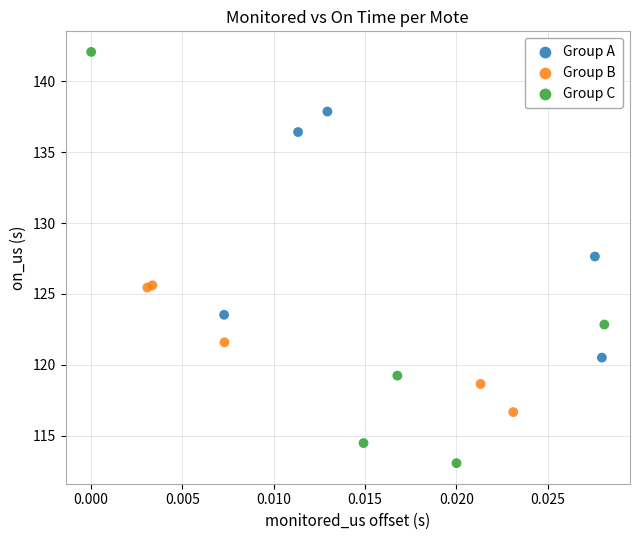

Which series has the largest Y range (max minus min)?

Group C